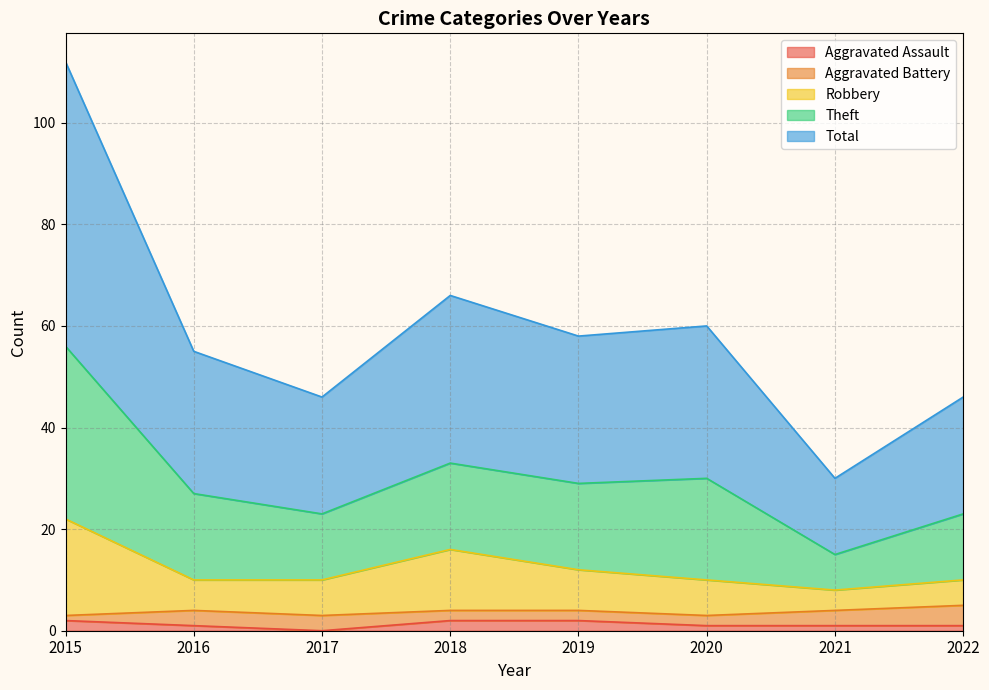

What is the difference between the highest and lowest values at 2022?

45